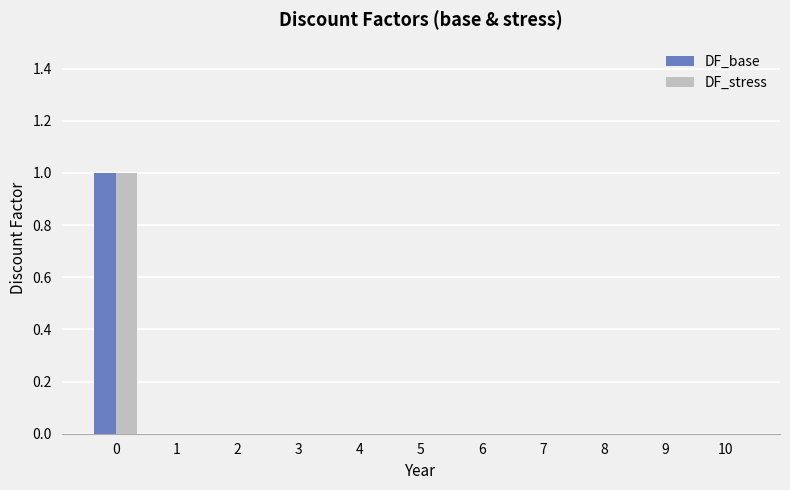

How many distinct data groups are displayed?

2